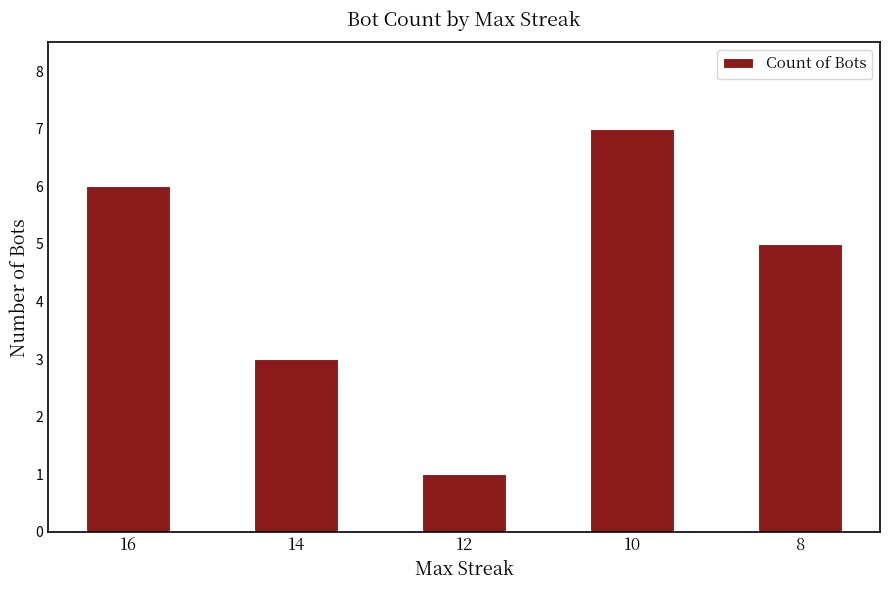

True or false: the data shows 2 at 8.

False